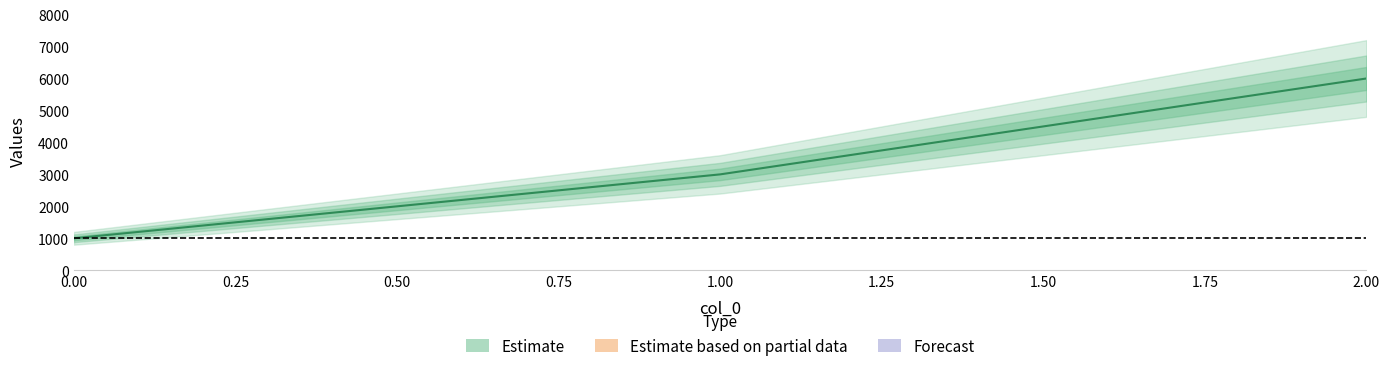

What is the difference between the values at 1 and 2?

3000